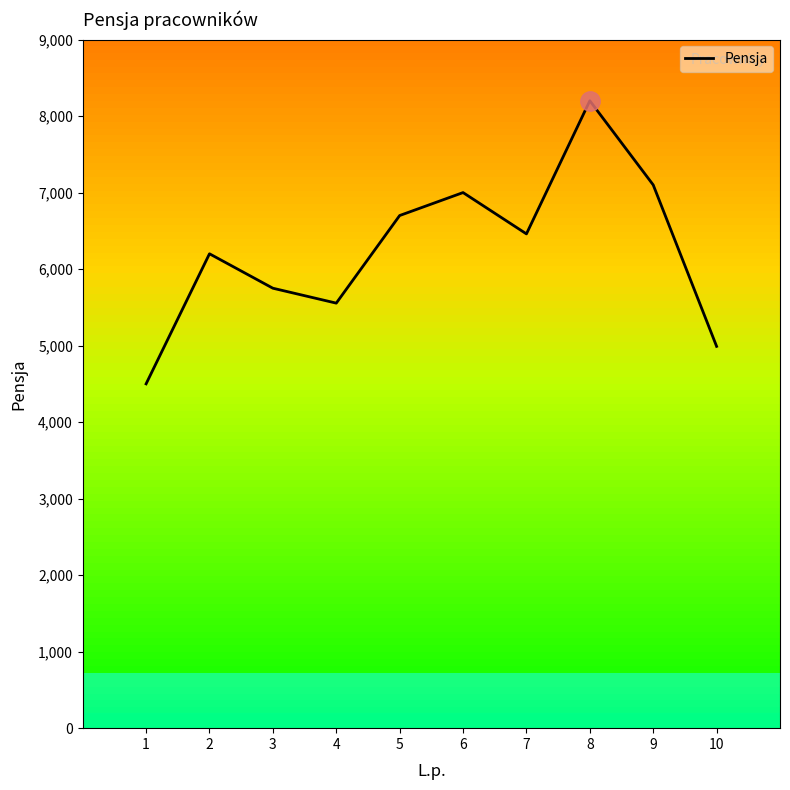

What is the sum of all values?

62455